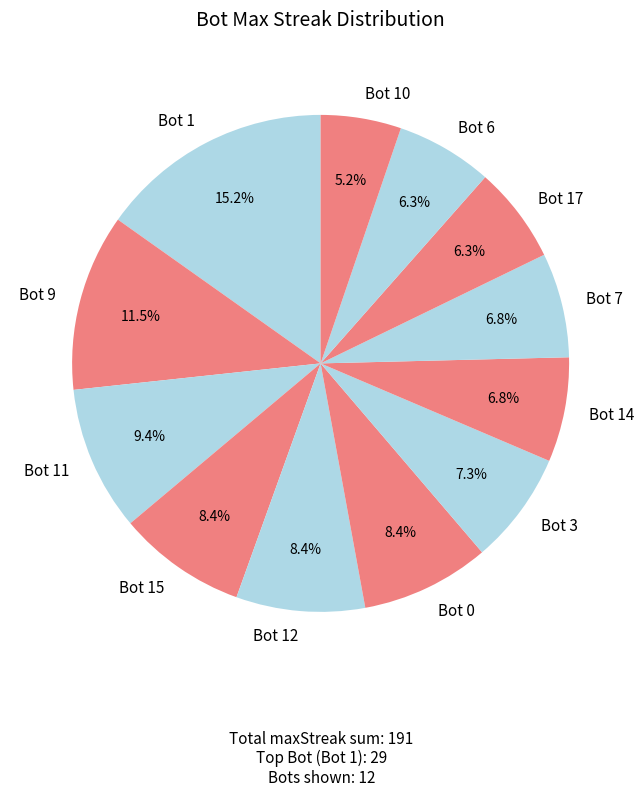

How much of the chart is everything except Bot 1?

84.8%